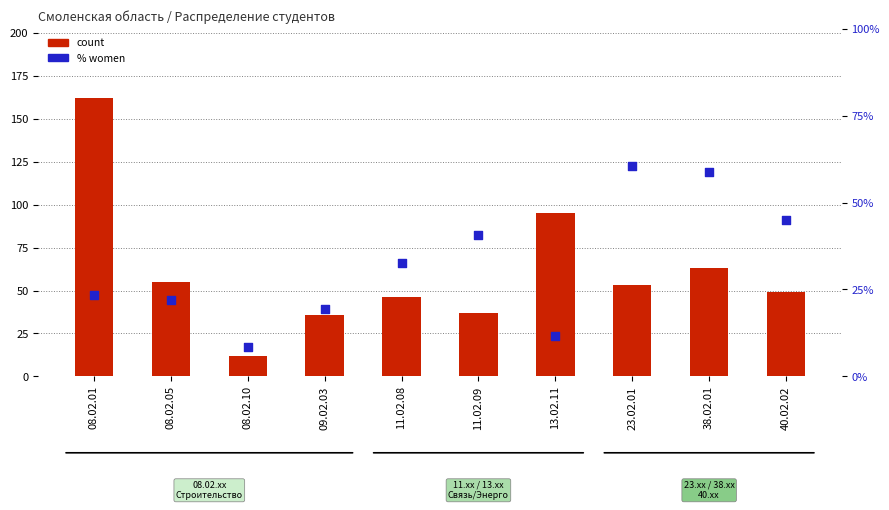

Which series contains the highest Y value?

count